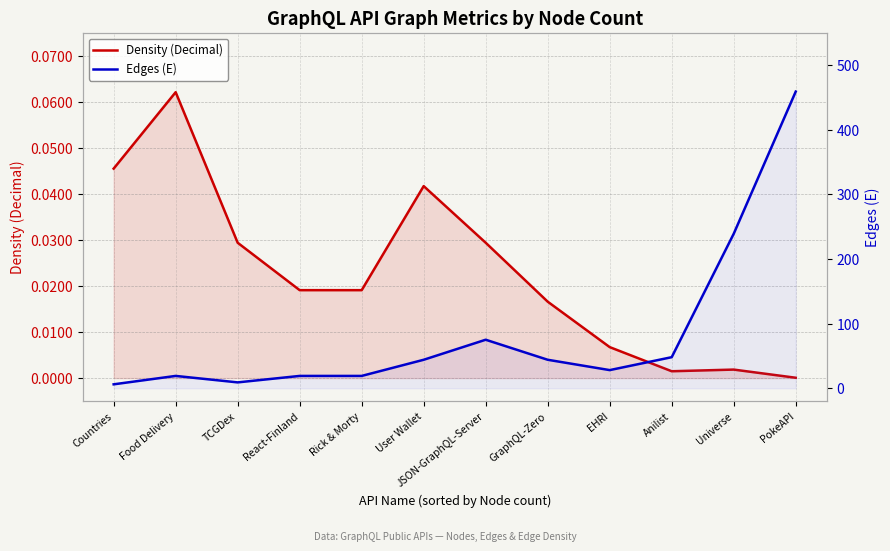

At JSON-GraphQL-Server, list the series in order from largest to smallest.

Edges (E), Density (Decimal)